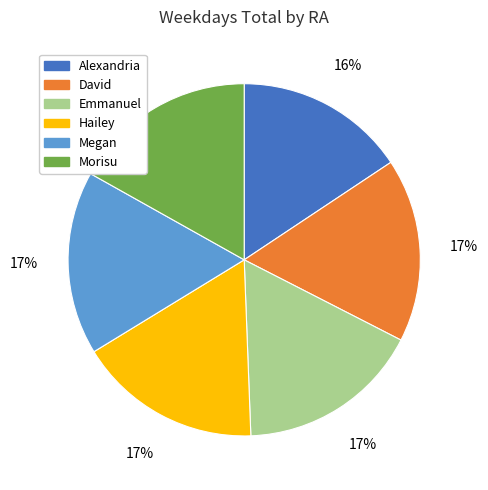

To the nearest percent, what portion does Morisu represent?

17%